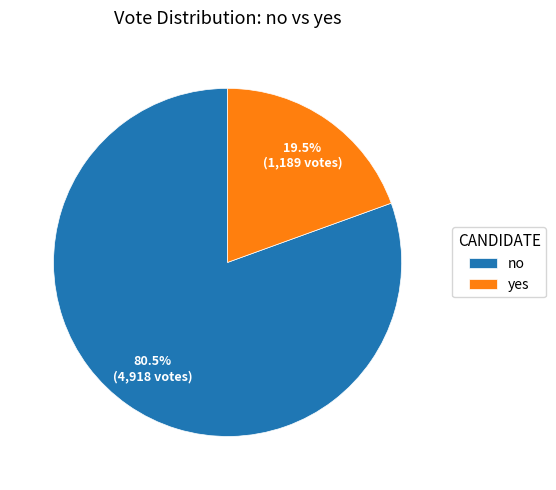

Combined, what portion of the pie is yes and no?

100.0%